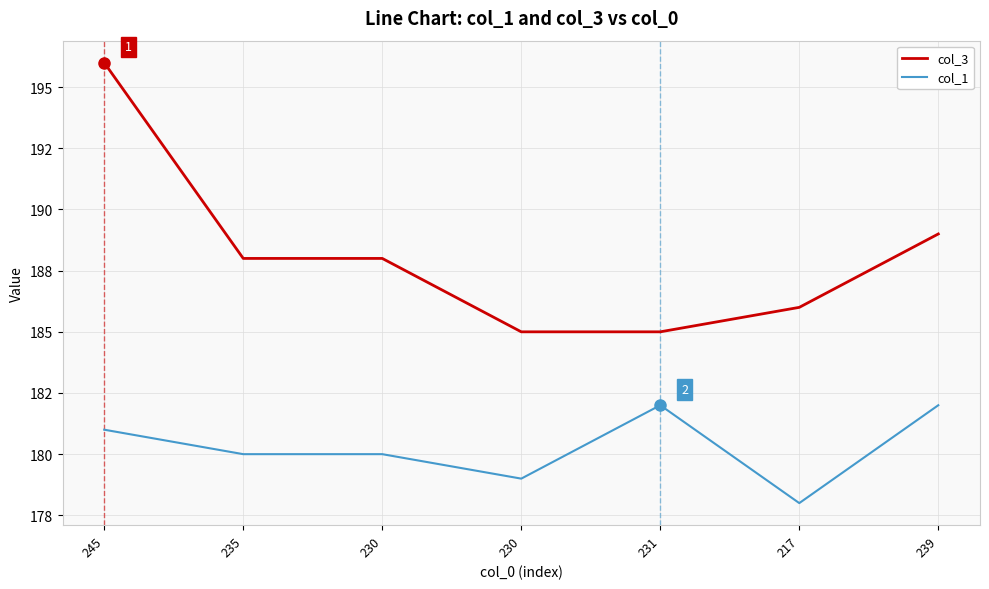

What are all the series names shown in the legend?

col_3, col_1